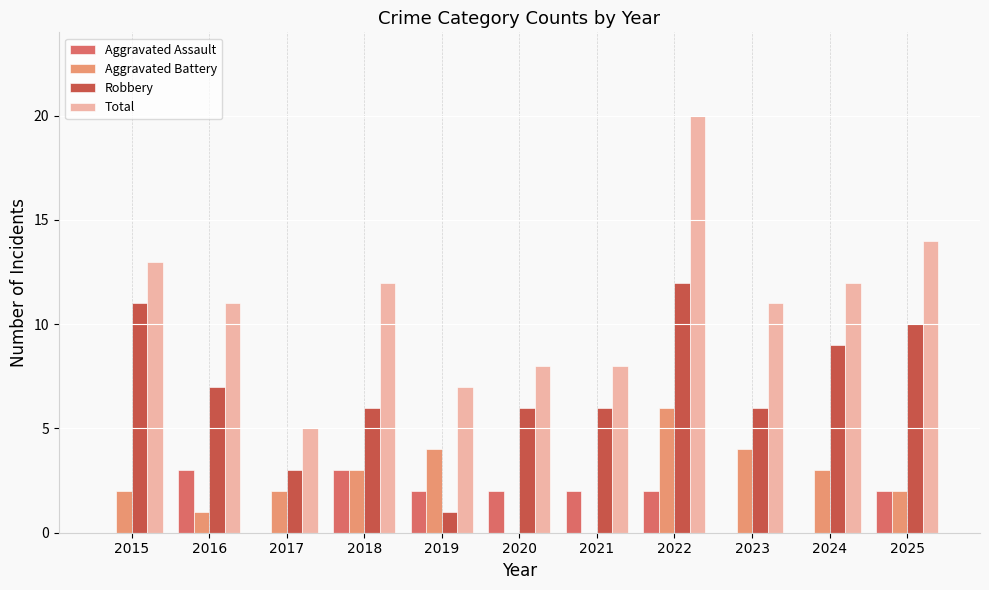

What are all the series names shown in the legend?

Aggravated Assault, Aggravated Battery, Robbery, Total